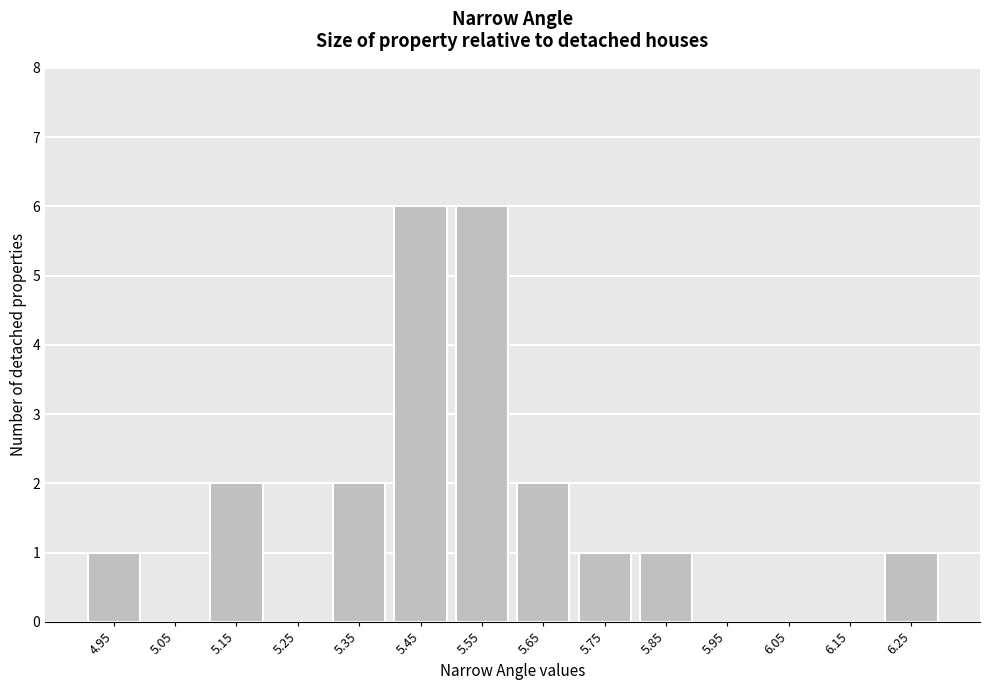

Reading left to right, list all the values displayed in this chart.

4.95=1	5.05=0	5.15=2	5.25=0	5.35=2	5.45=6	5.55=6	5.65=2	5.75=1	5.85=1	5.95=0	6.05=0	6.15=0	6.25=1